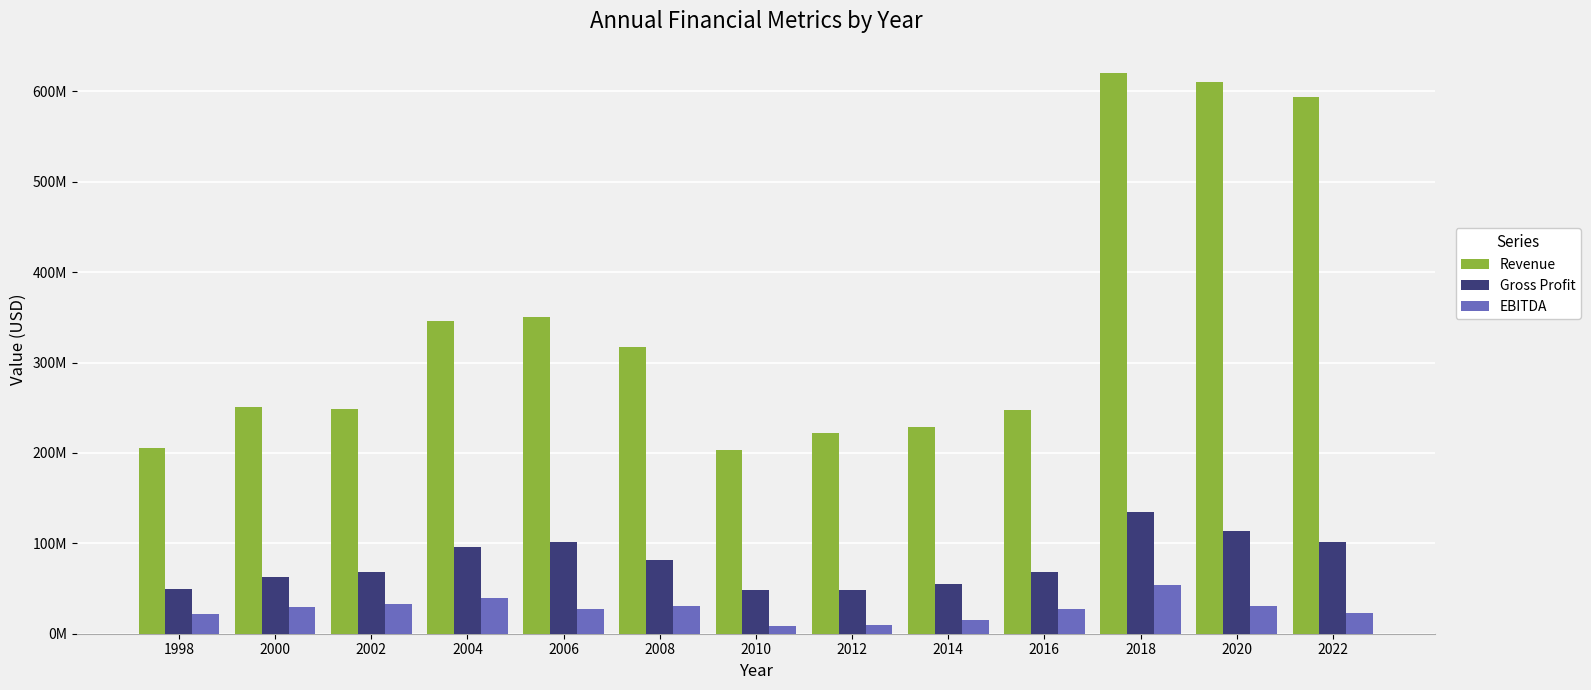

Rank the categories by Gross Profit value from lowest to highest.

2010, 2012, 1998, 2014, 2000, 2016, 2002, 2008, 2004, 2006, 2022, 2020, 2018